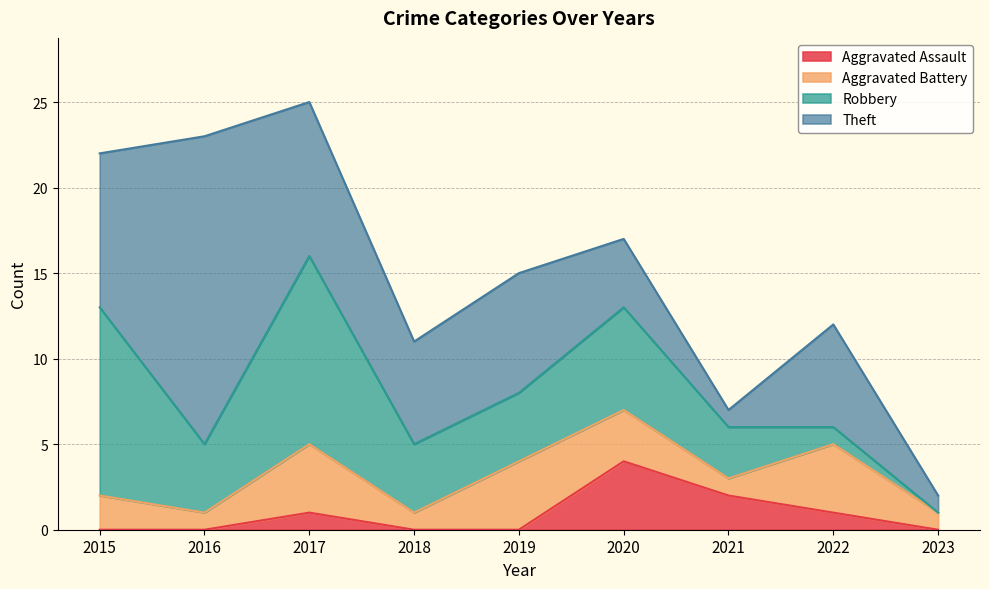

What is the total value across all series at 2015?

22